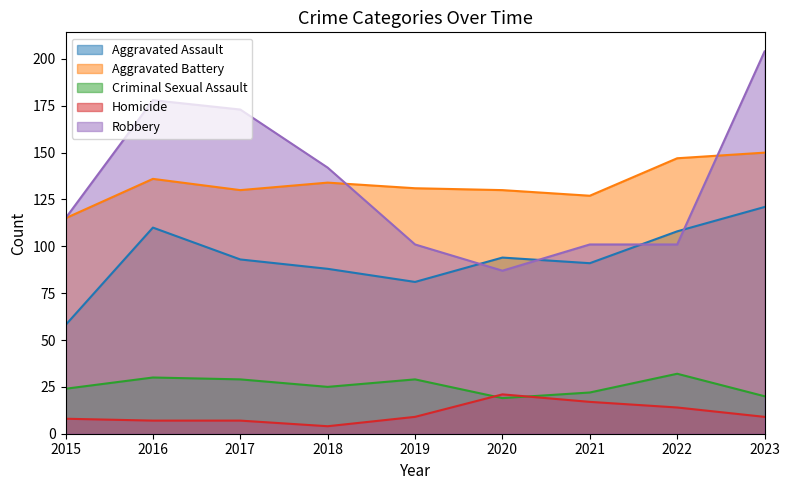

The Criminal Sexual Assault series shows 42 at 2022. True or false?

False